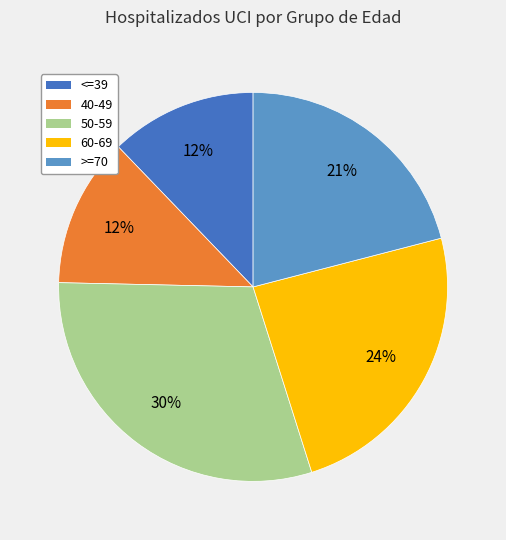

The 40-49 slice represents 12% of the pie. True or false?

True